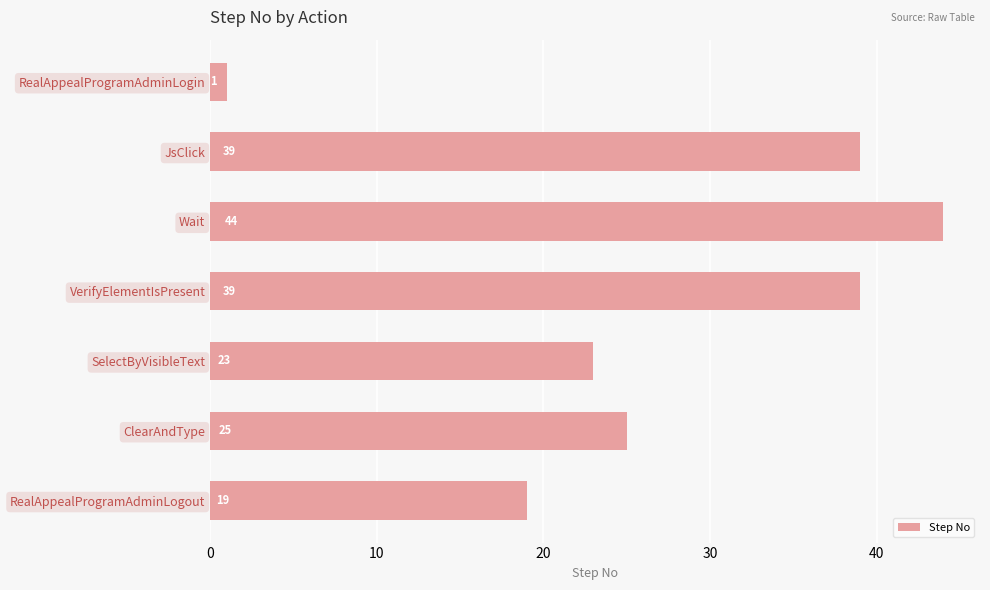

The value at Wait is 76. True or false?

False